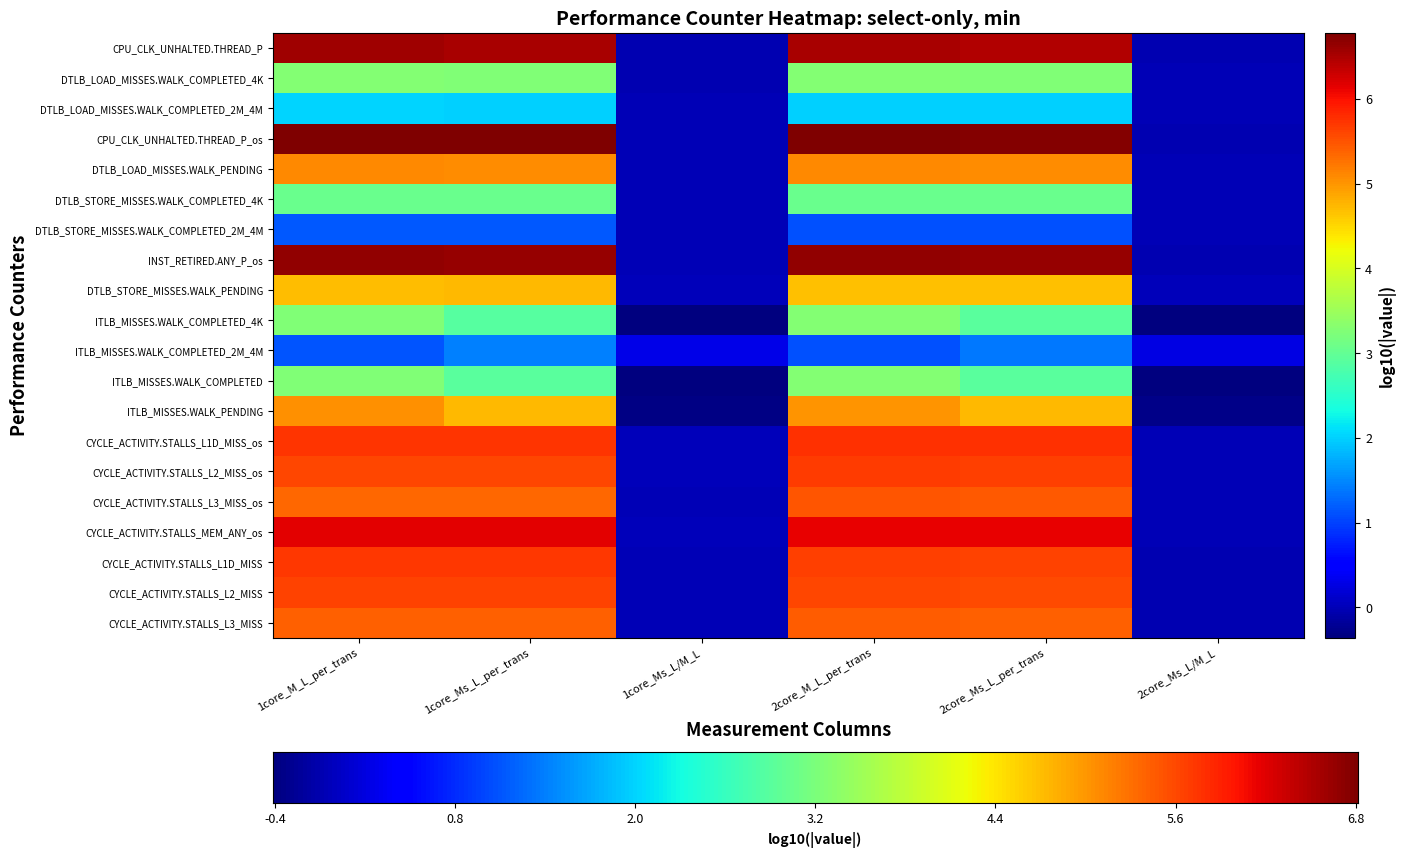

Which series changed the most between 1core_Ms_L/M_L and 2core_Ms_L/M_L?

CYCLE_ACTIVITY.STALLS_L3_MISS